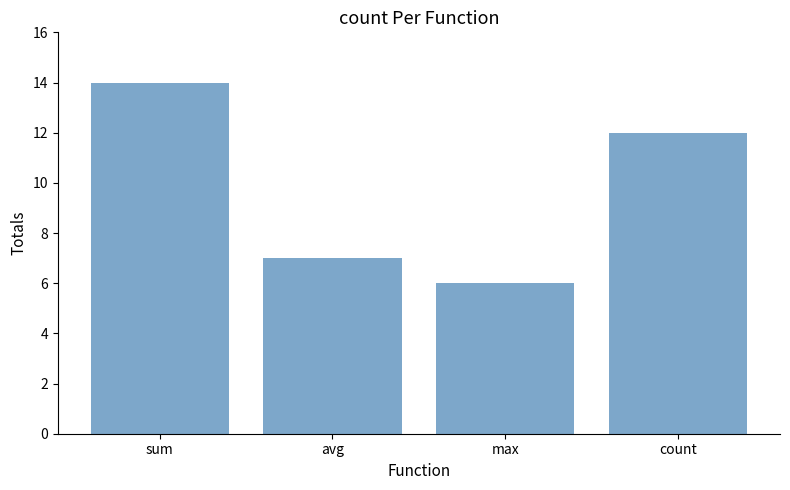

What is the difference between the maximum and minimum values?

8